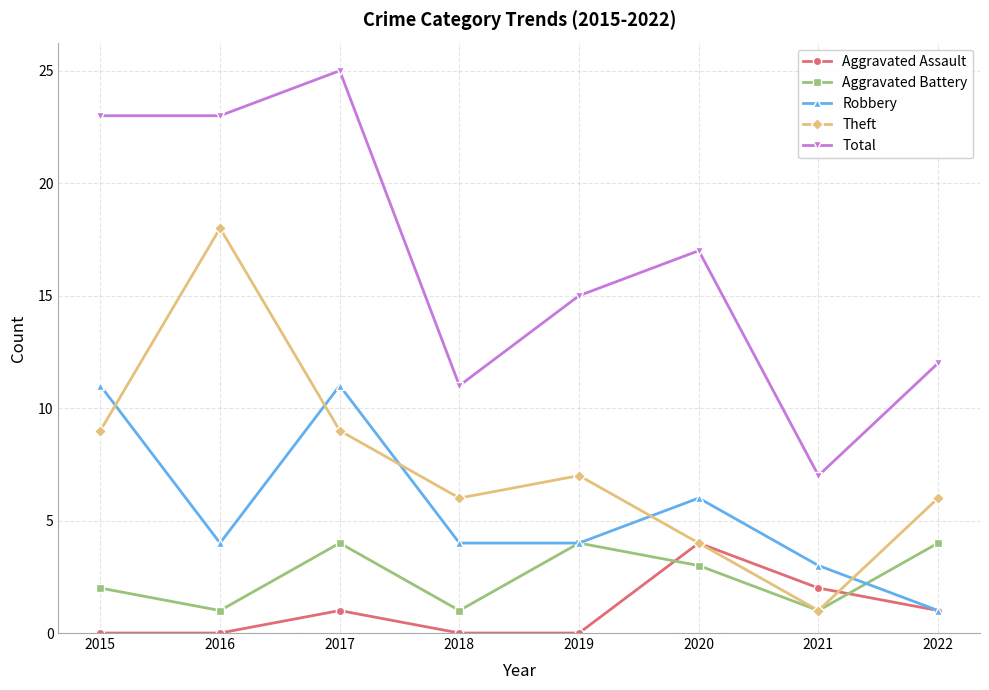

How many lines are shown in the chart?

5